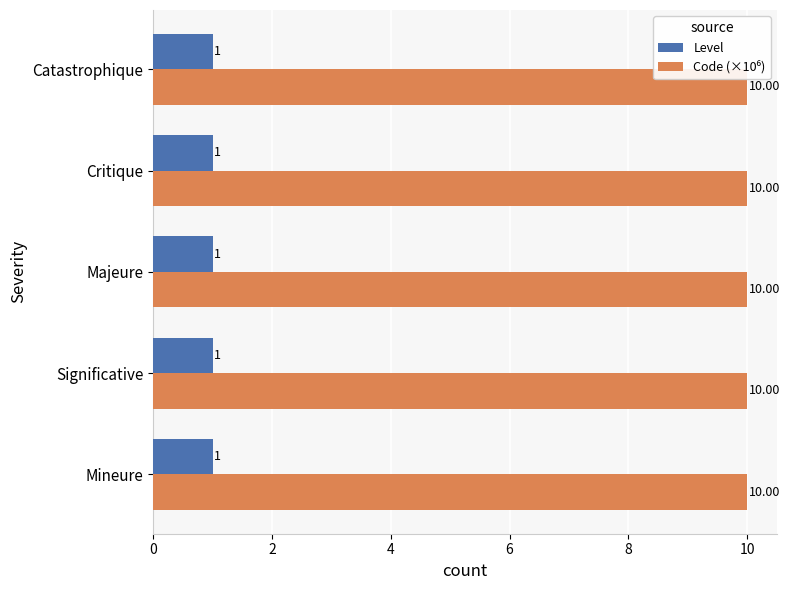

What is the lowest value of the Level series?

1.0